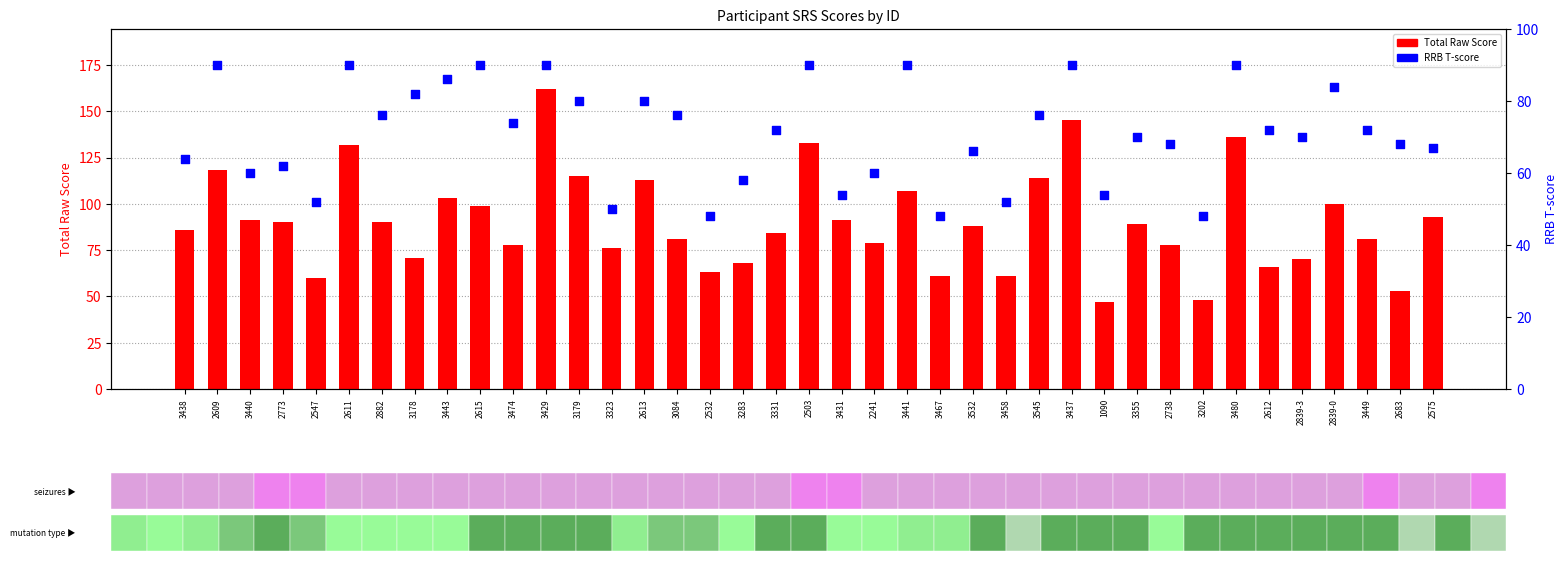

Which series reaches the maximum Y coordinate?

Total Raw Score